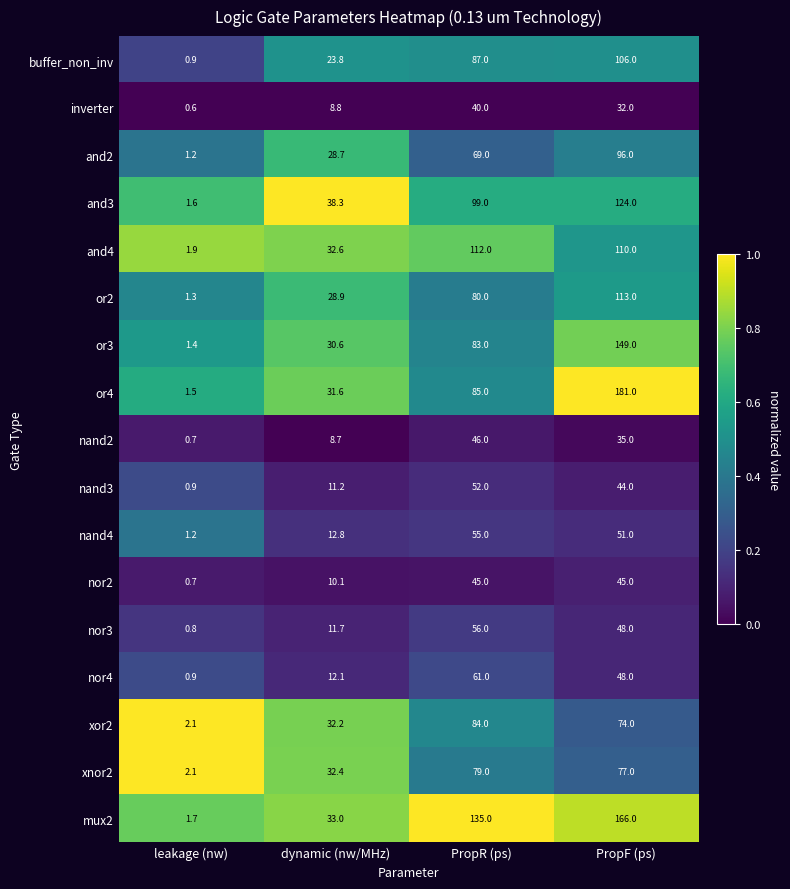

What is the total value across all series at PropR (ps)?

1268.0